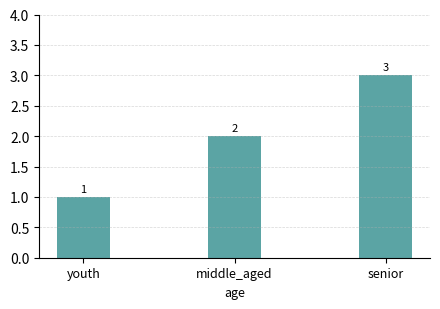

Reading right to left, transcribe all the data shown in this chart.

senior=3	middle_aged=2	youth=1